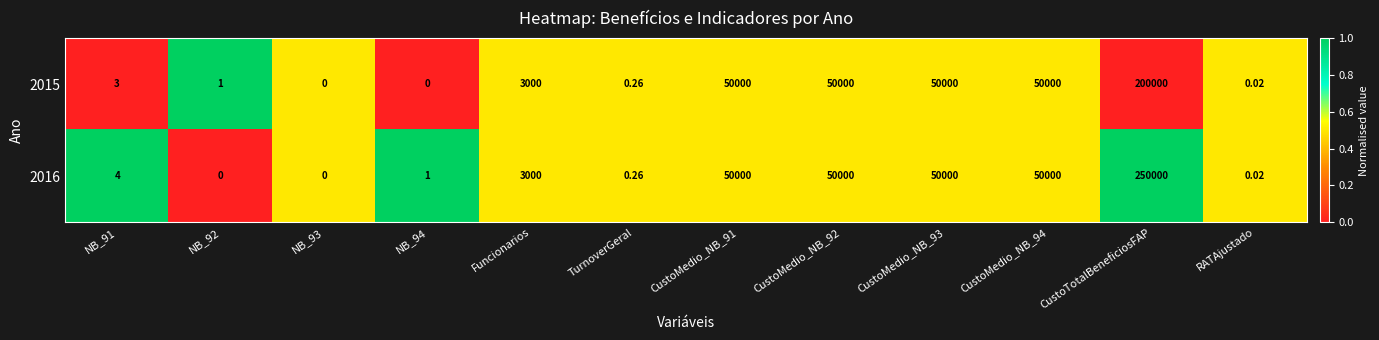

Is the value of 2015 at NB_93 greater than the value of 2016 at RATAjustado?

No